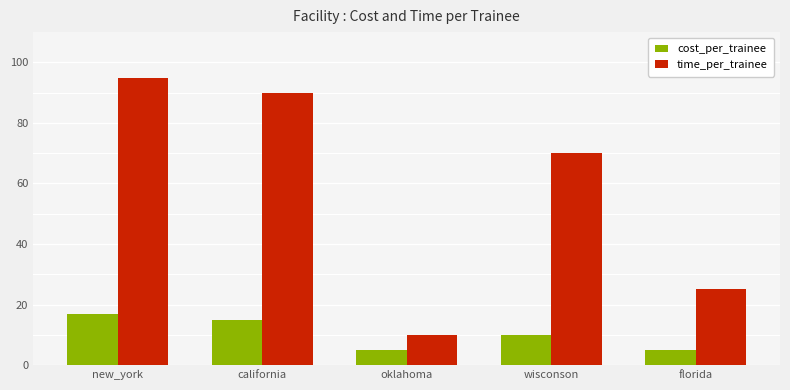

How many cost_per_trainee values are between 5 and 15?

4